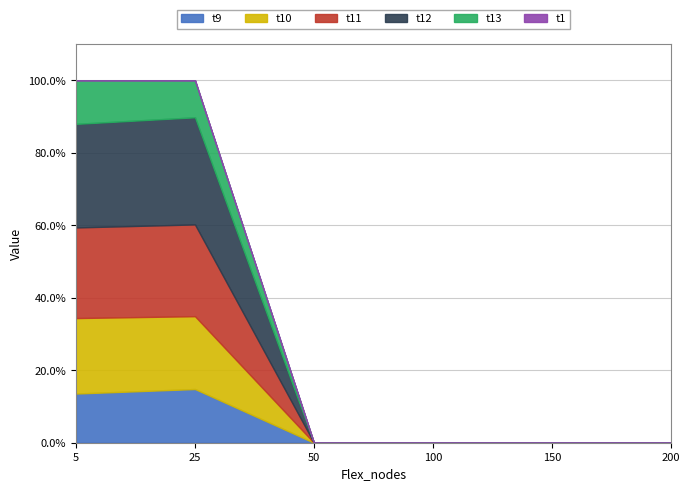

Reading left to right, transcribe all the data shown in this chart.

t9: 5=0.8	25=0.7	50=0.0	100=0.0	150=0.0	200=0.0
t10: 5=1.2	25=0.9	50=0.0	100=0.0	150=0.0	200=0.0
t11: 5=1.5	25=1.2	50=0.0	100=0.0	150=0.0	200=0.0
t12: 5=1.7	25=1.3	50=0.0	100=0.0	150=0.0	200=0.0
t13: 5=0.7	25=0.5	50=0.0	100=0.0	150=0.0	200=0.0
t1: 5=0.0	25=0.0	50=0.0	100=0.0	150=0.0	200=0.0